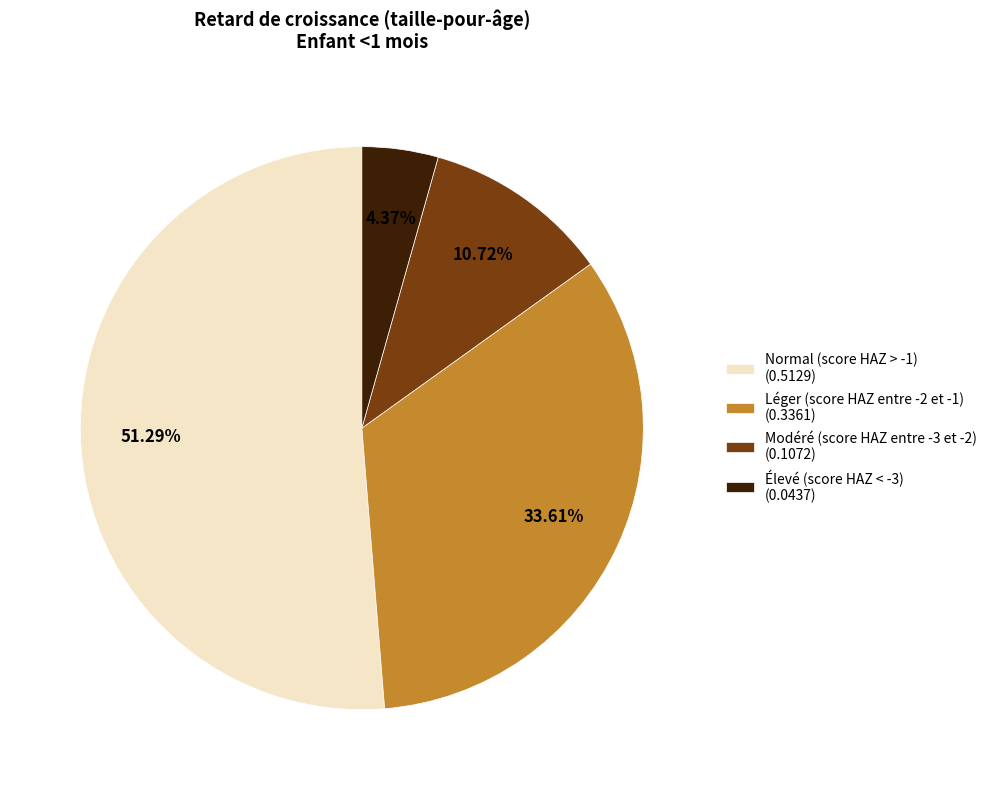

Do Élevé (score HAZ < -3) (0.0437) and Léger (score HAZ entre -2 et -1) (0.3361) together represent more than half of the pie?

No